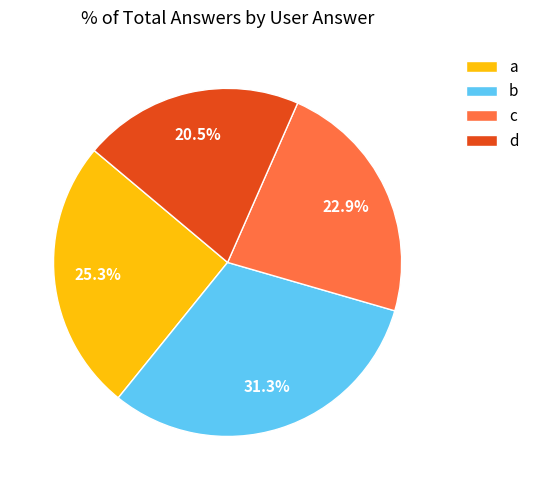

Combined, what portion of the pie is a and c?

48.2%